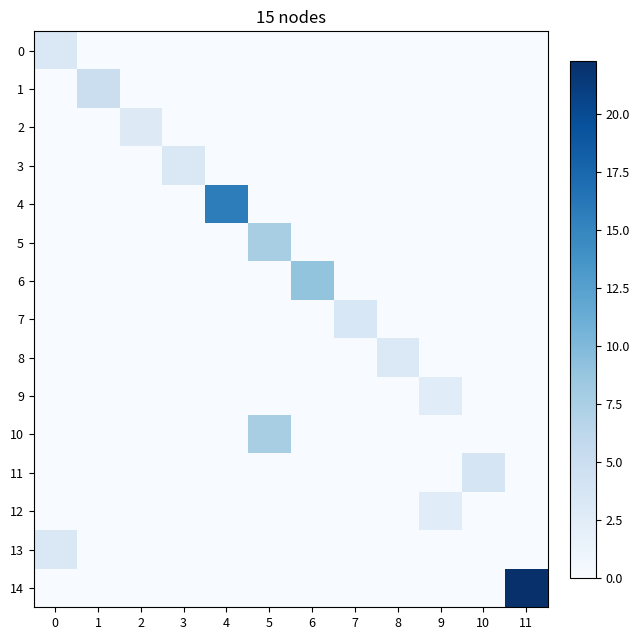

Which series has the largest range (max minus min)?

14